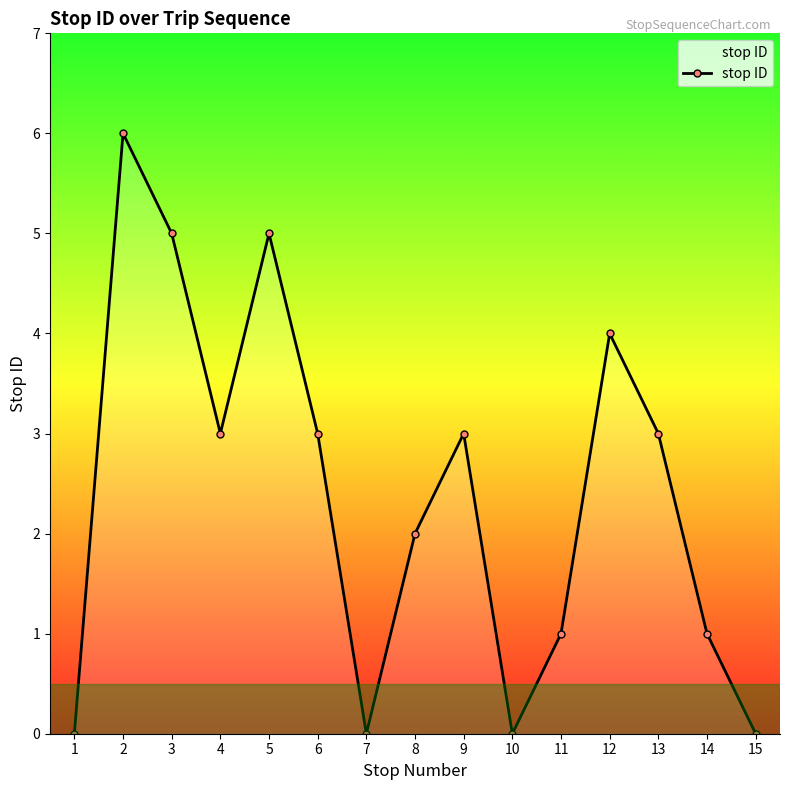

How many data points are less than 3?

7